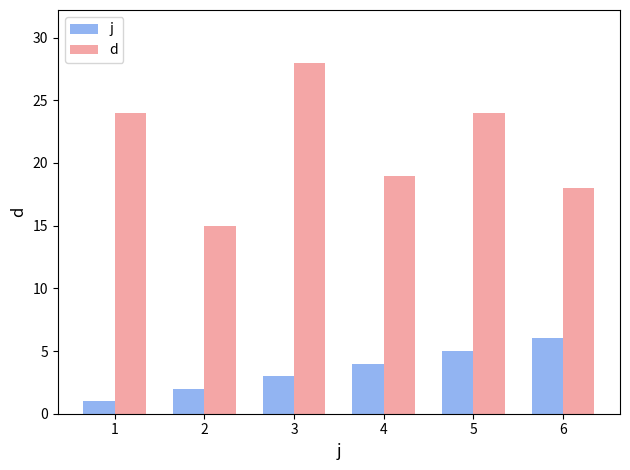

What is the approximate value of j at 5?

5